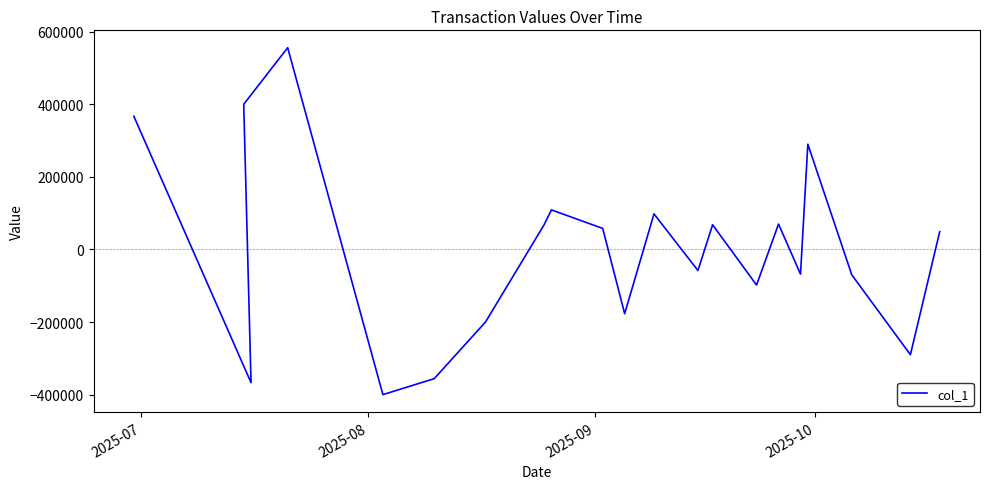

How many lines are shown in the chart?

1